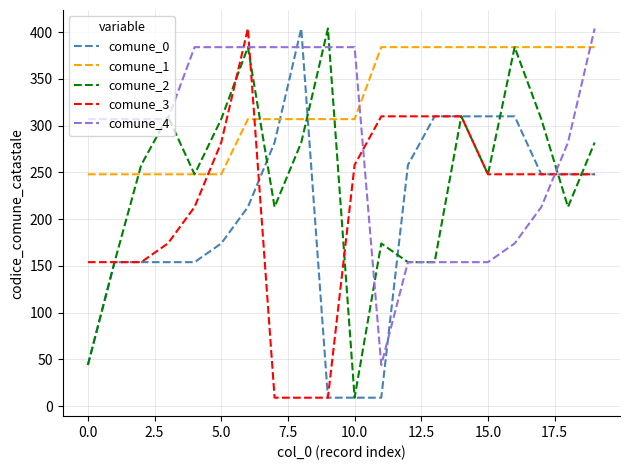

What are all the series names shown in the legend?

comune_0, comune_1, comune_2, comune_3, comune_4